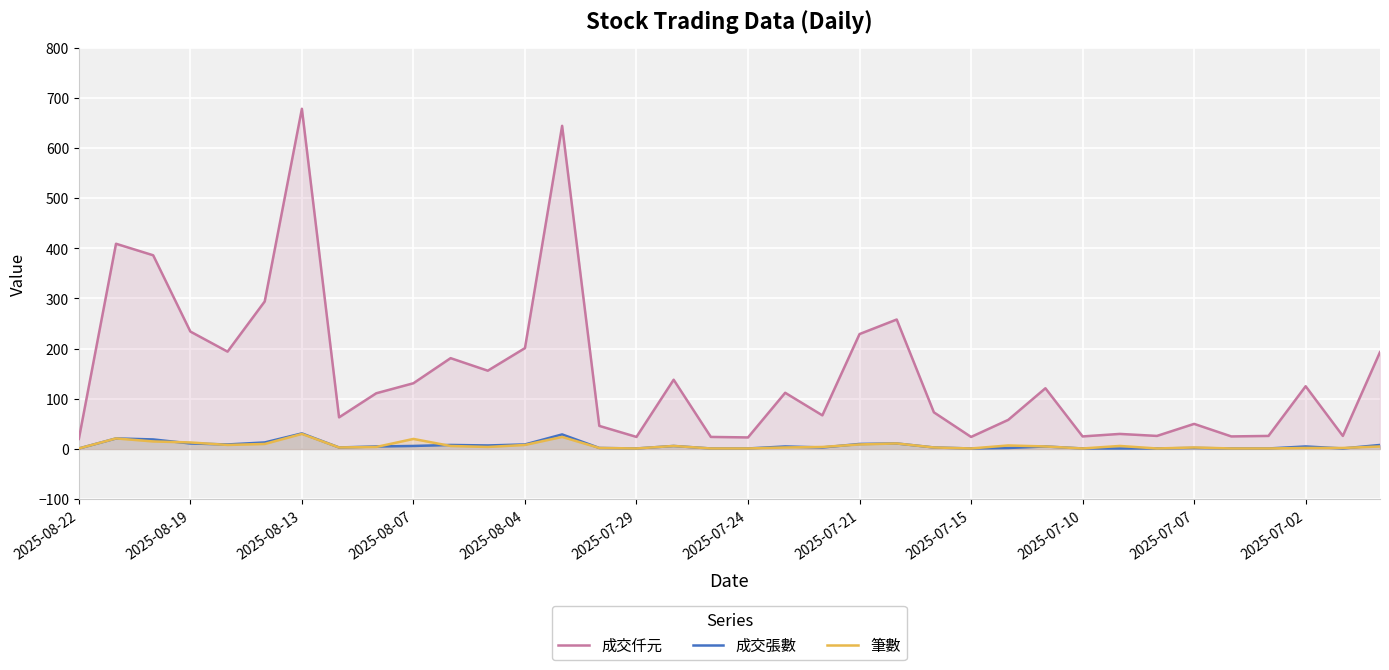

What are all the series names shown in the legend?

成交仟元, 成交張數, 筆數